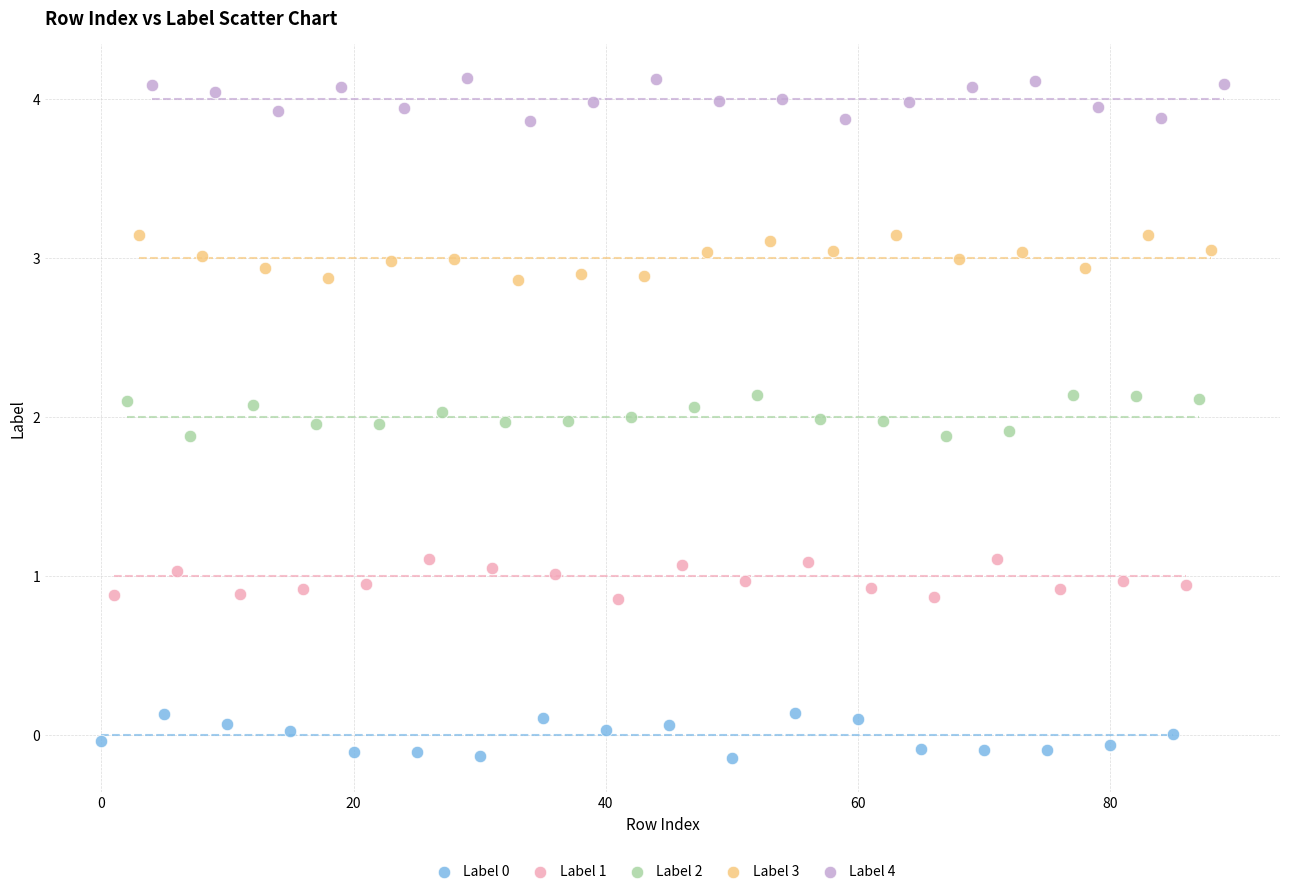

Which series contains the highest Y value?

Label 4